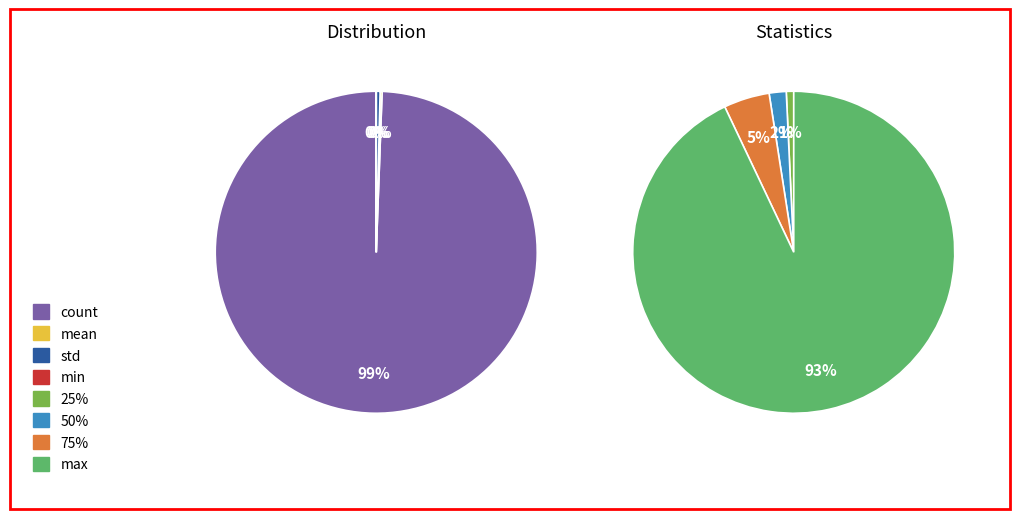

To the nearest percent, what is the average slice percentage?

12%